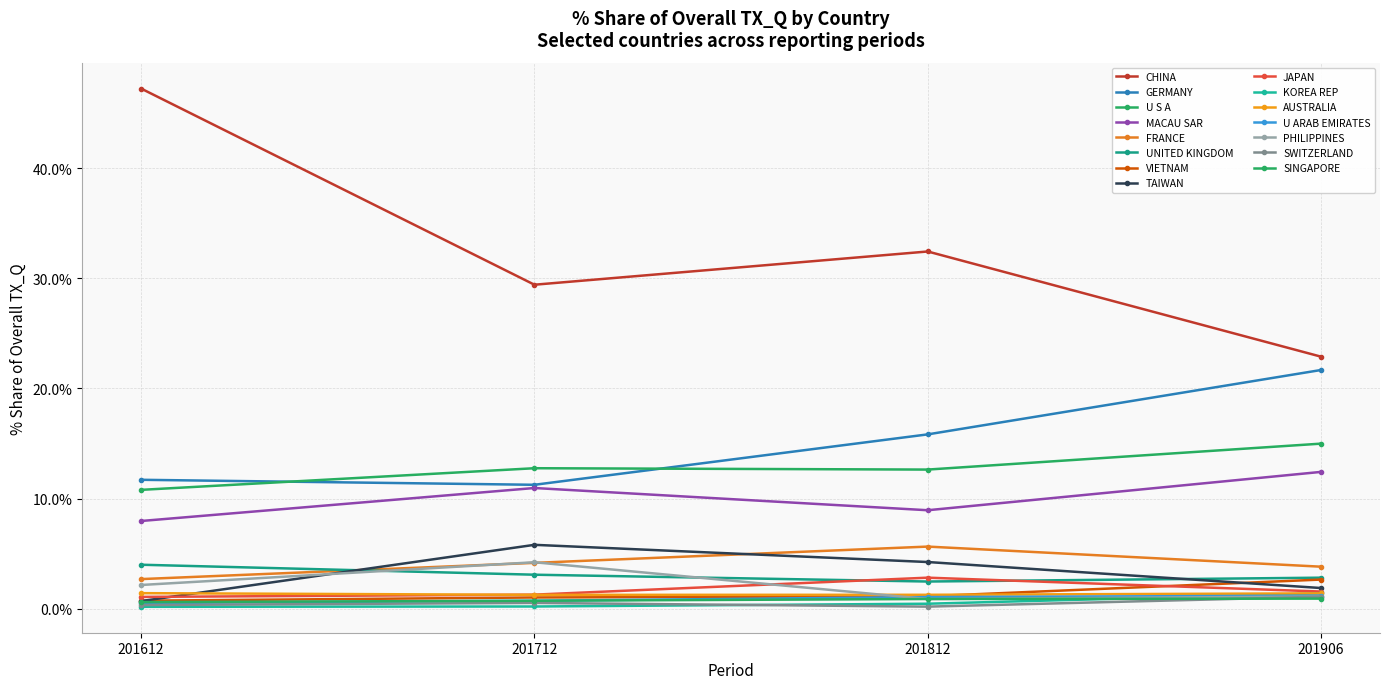

How many distinct data groups are displayed?

15